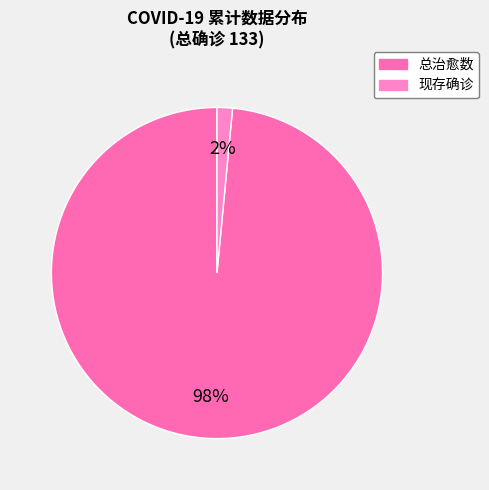

To the nearest percent, what percentage of the pie is 总治愈数?

98%